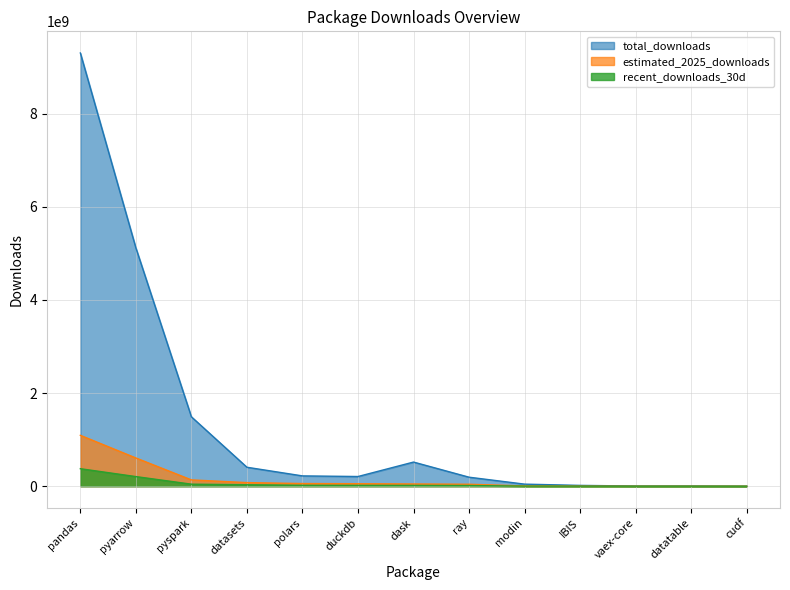

Rank the series by their maximum value, from highest to lowest.

total_downloads, estimated_2025_downloads, recent_downloads_30d